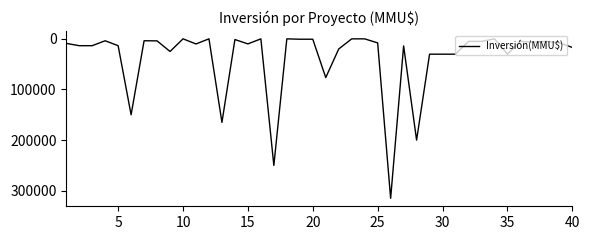

What is the difference between the maximum and minimum values?

315000